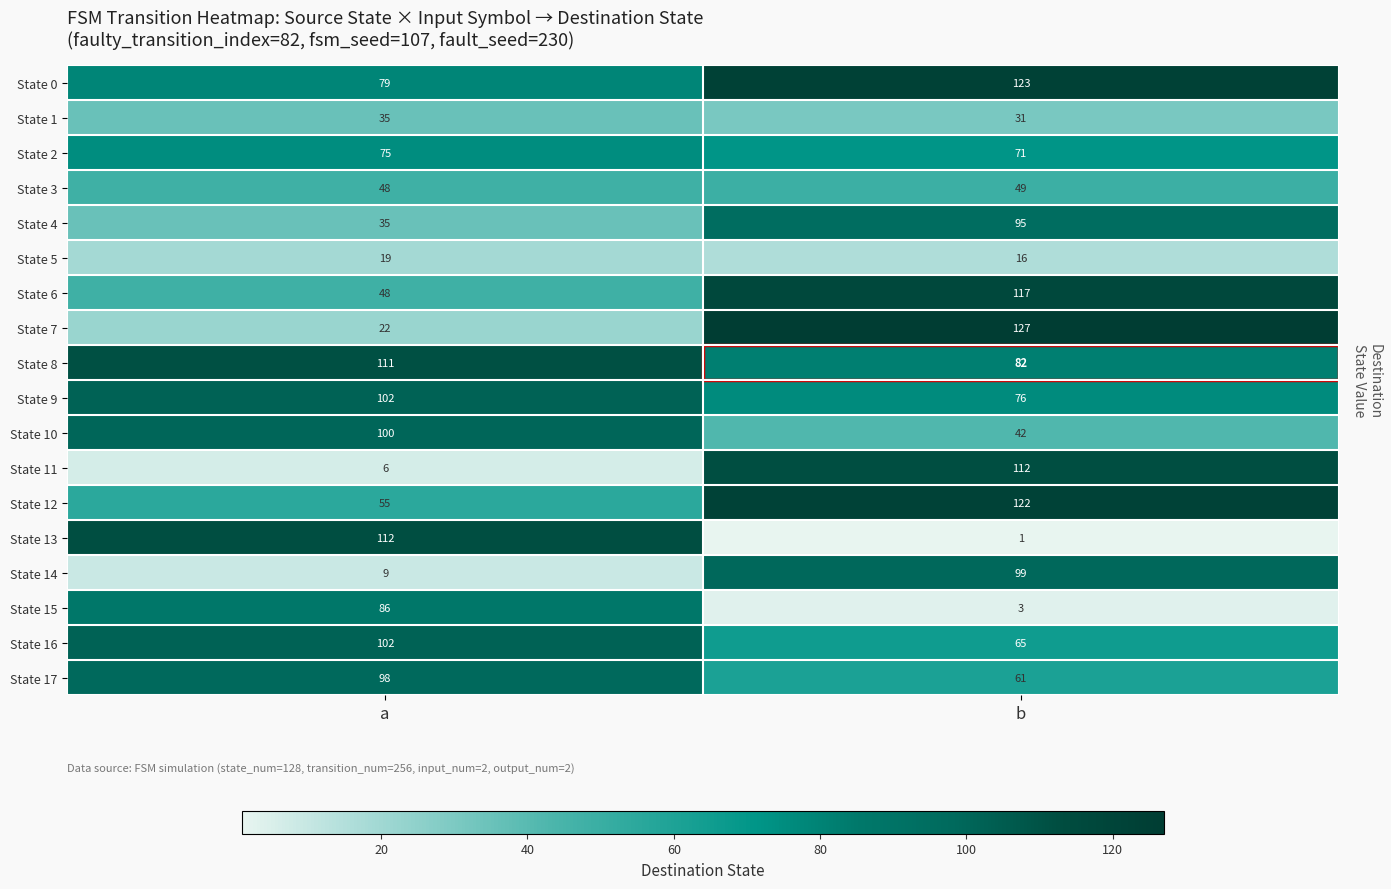

The value of State 14 at a is 9. True or false?

True